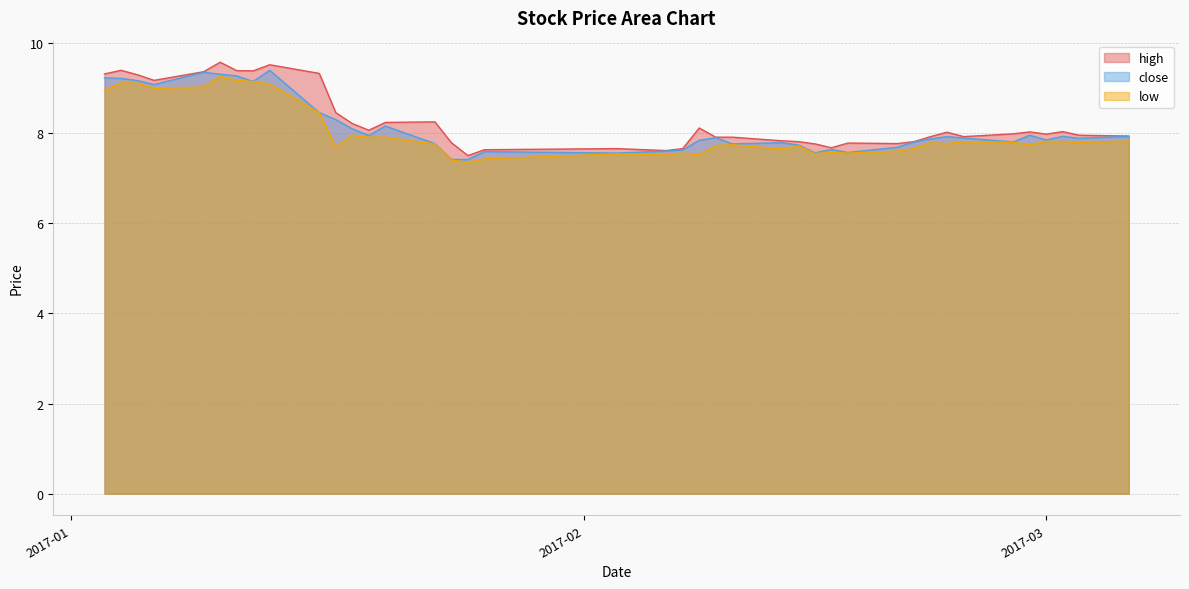

What is the sum of the close values at 2017-02-23 and 2017-01-11?

17.2